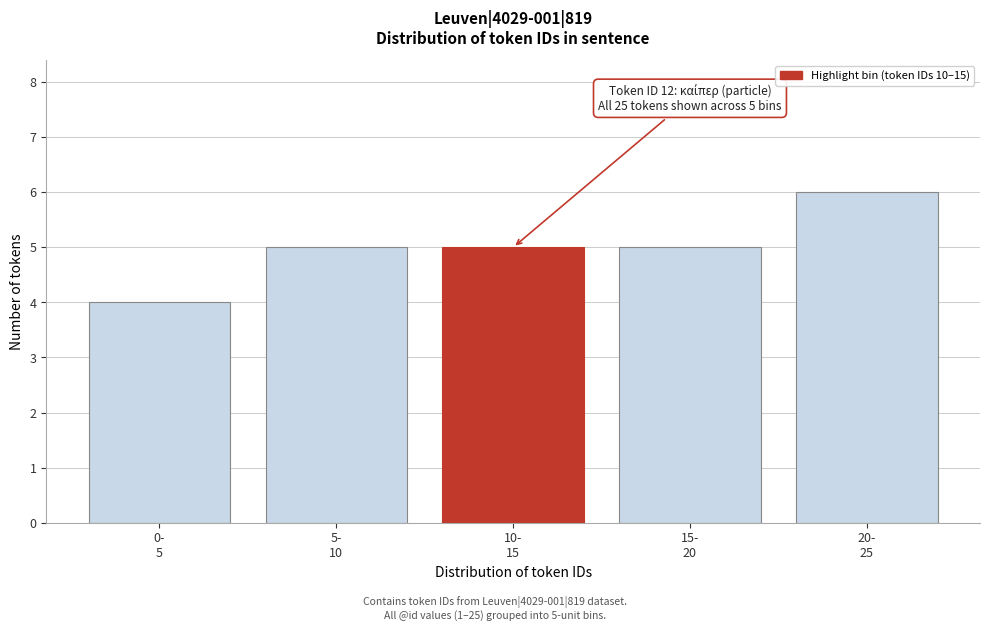

Reading right to left, what are all the values shown in this chart?

6	5	5	5	4